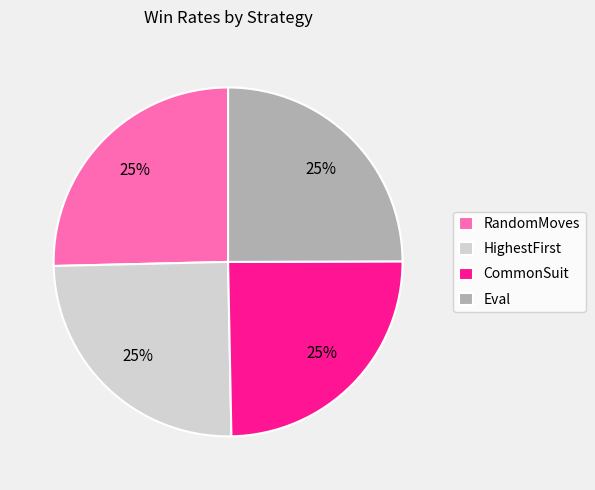

To the nearest percent, what is the average slice percentage?

25%